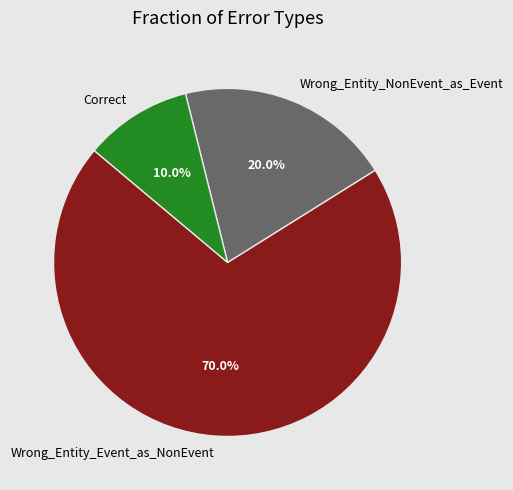

To the nearest percent, what is the difference between the Correct and Wrong_Entity_Event_as_NonEvent slice percentages?

60%